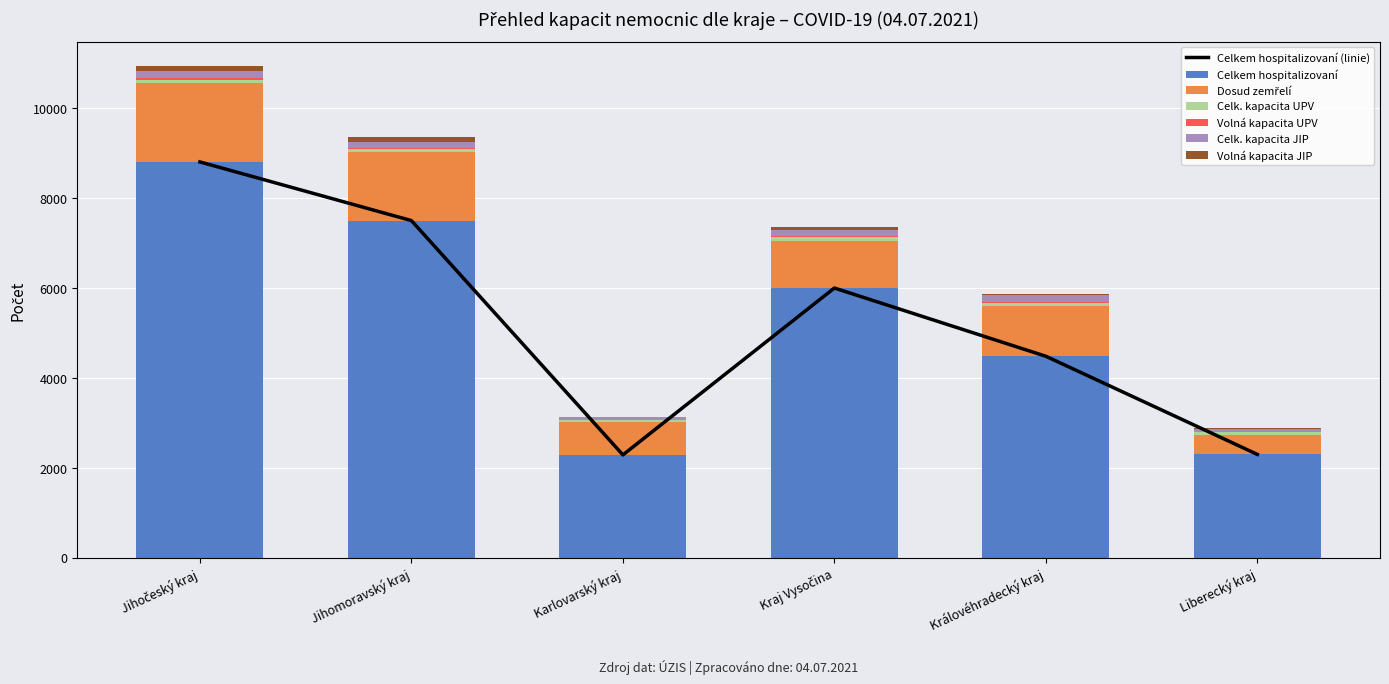

What is the highest value of the Celkem hospitalizovaní series?

8800